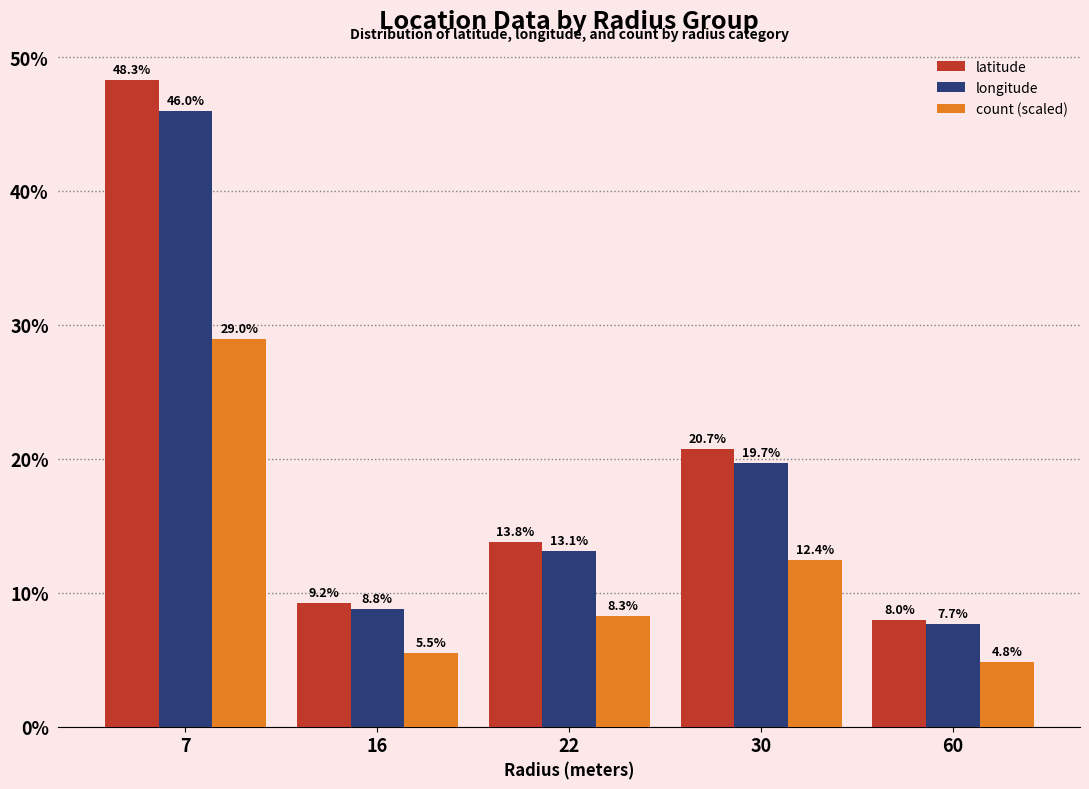

The value of longitude at 60 is 3.8. True or false?

False